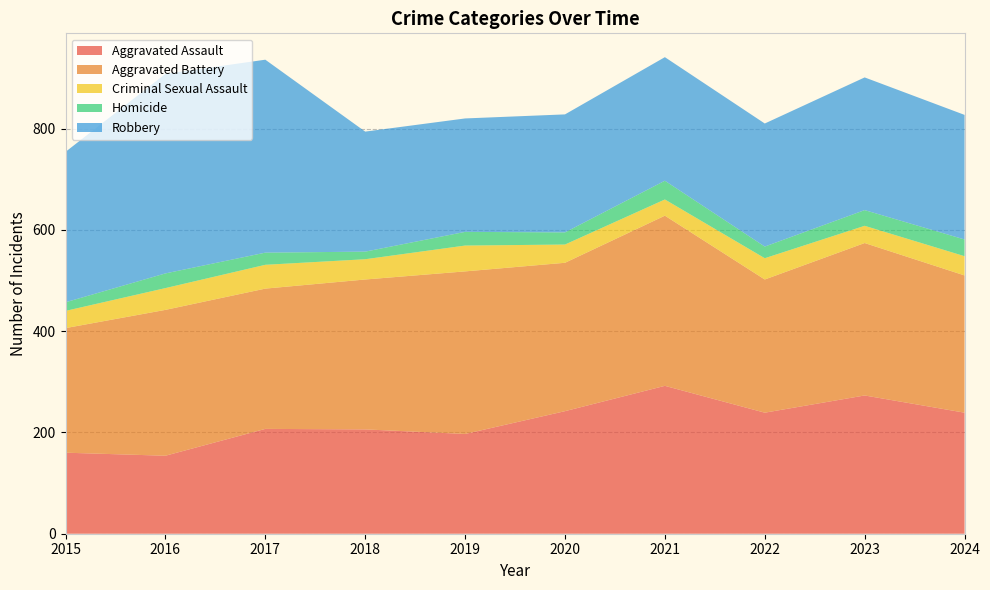

Reading left to right, what are all the values shown in this chart?

Aggravated Assault: 160	154	207	206	197	242	292	239	273	239
Aggravated Battery: 246	288	277	296	321	293	336	263	301	271
Criminal Sexual Assault: 34	43	47	40	51	36	32	42	34	38
Homicide: 17	29	24	15	27	24	37	23	31	33
Robbery: 297	394	381	237	224	233	244	243	262	246